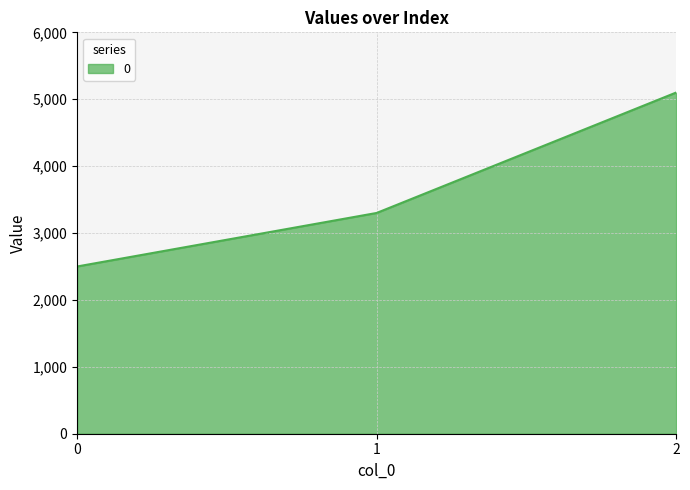

What is the average value?

3633